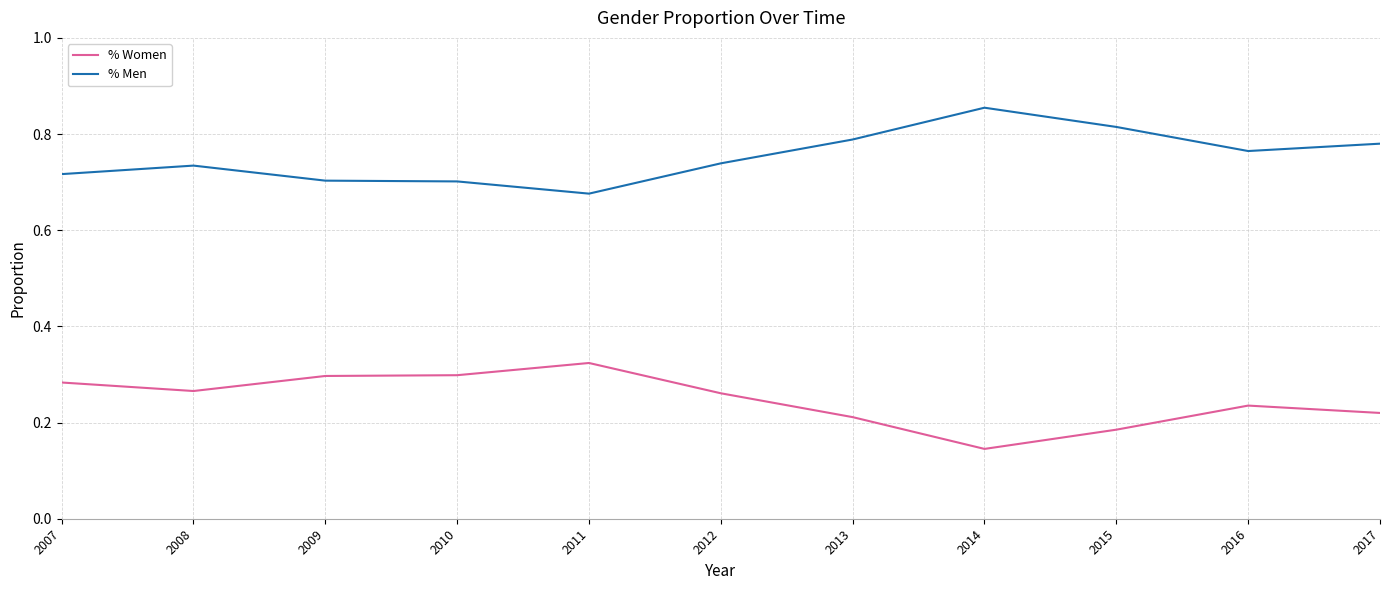

At which category does the chart reach its minimum across all series?

2014